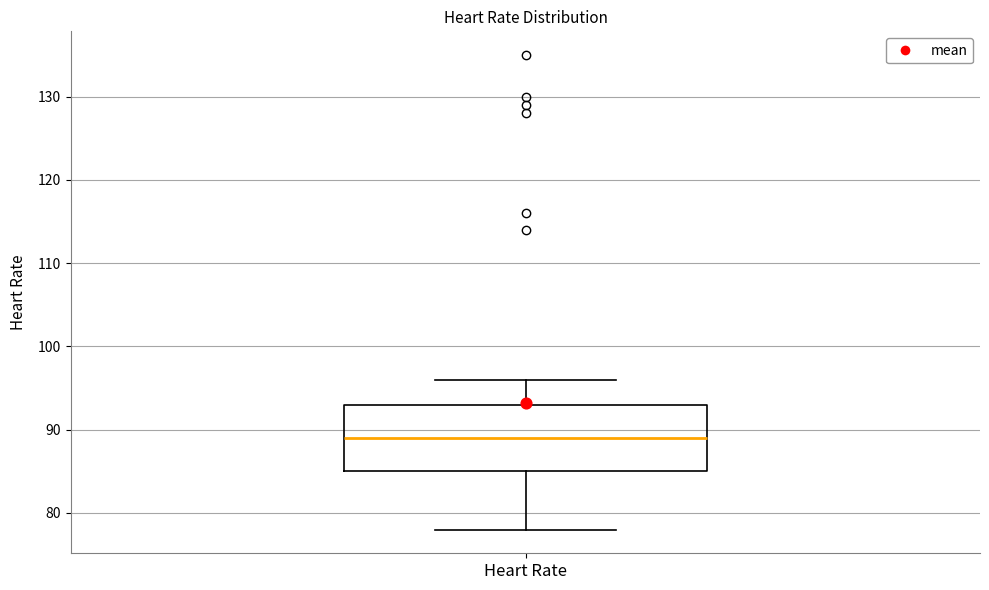

Read this box plot against the y-axis: the position of the median line, the range covered by the box, and the ends of both whiskers. The values are not printed on the chart, so give them approximately, as read against the axis.

median 89, box 85 to 93, whiskers 78 to 96